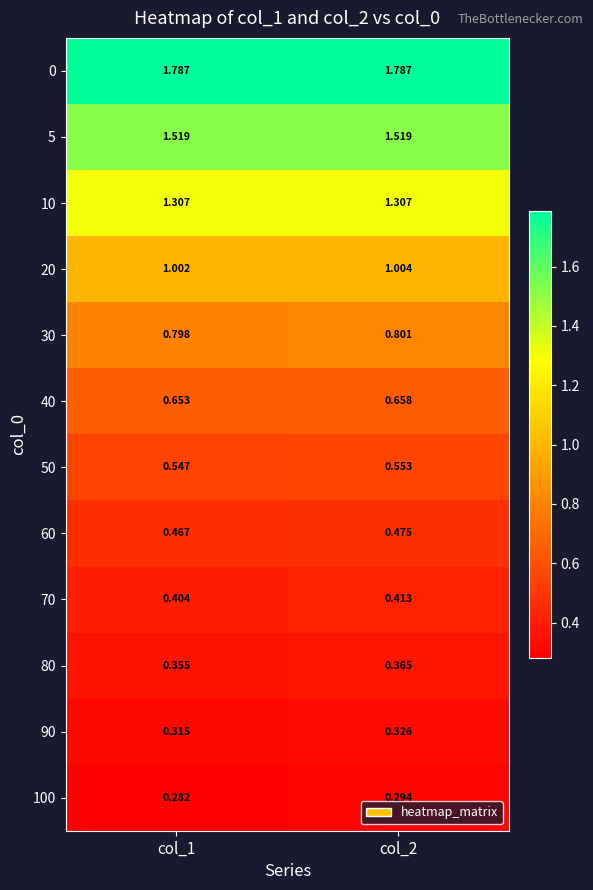

What is the maximum value shown in the chart?

1.8